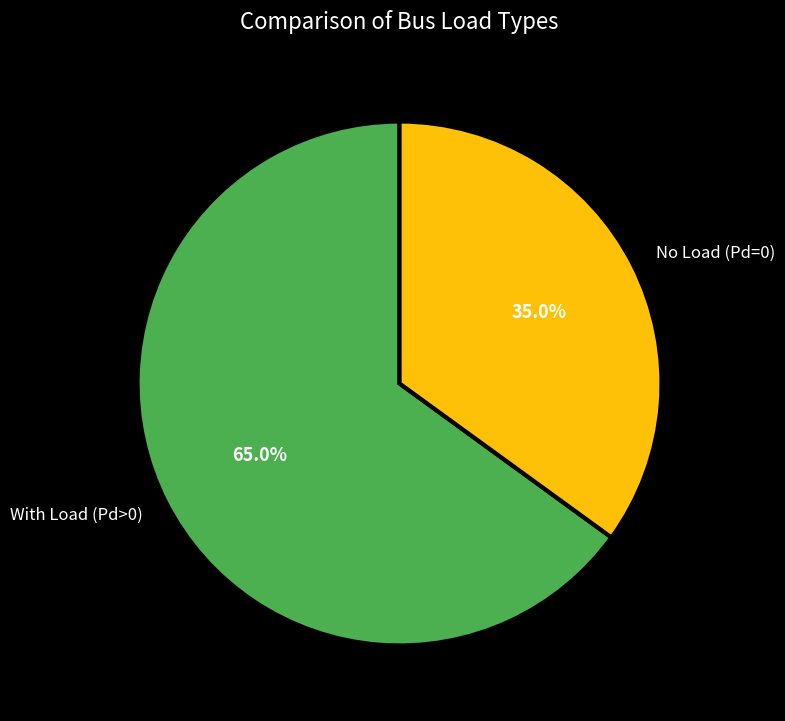

To the nearest percent, what is the average slice percentage?

50%